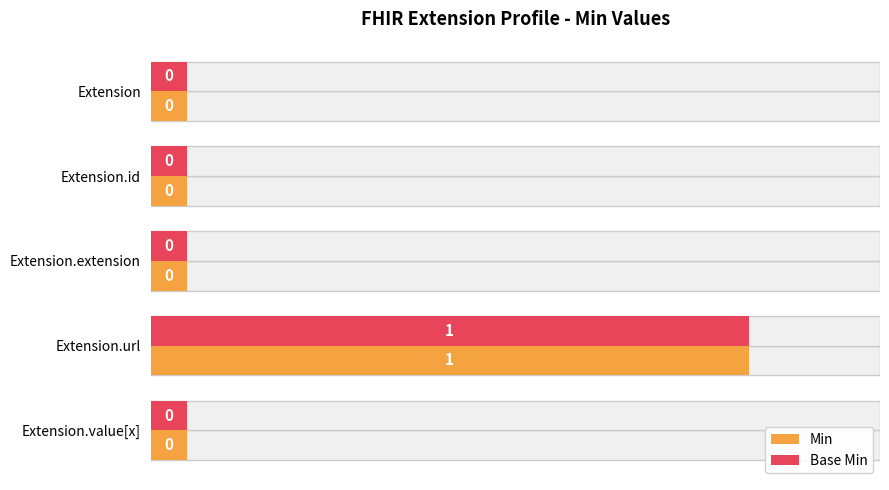

Which has a higher value, Extension.extension or Extension.id?

Extension.extension